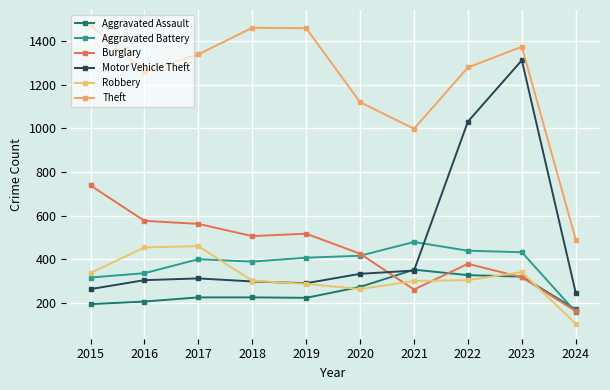

Which has a higher value, 2024 or 2018?

2018